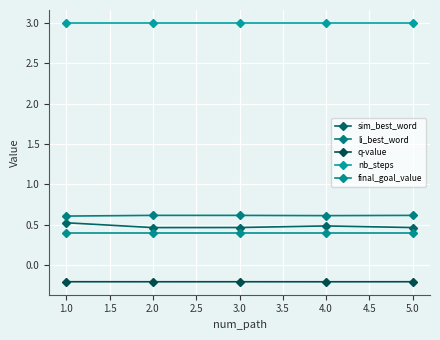

True or false: q-value and final_goal_value cross at least once.

False